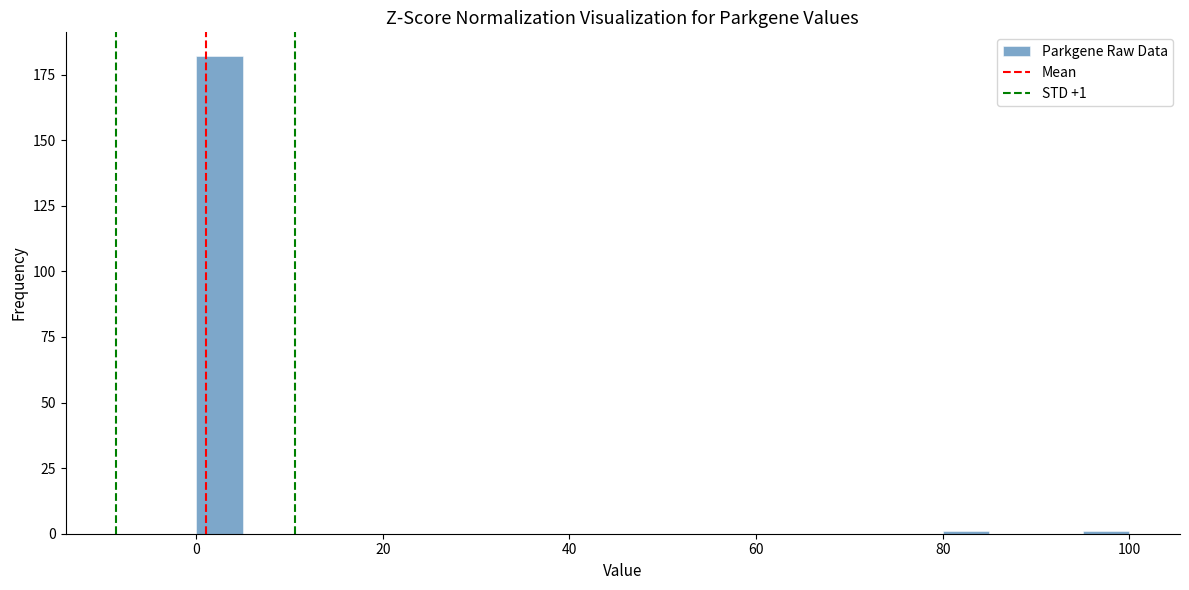

Read against the x-axis, roughly where is the centre of the tallest bar?

2